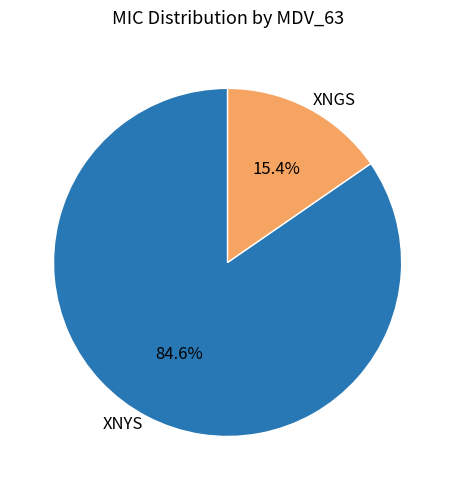

What portion of the pie excludes XNYS?

15.4%